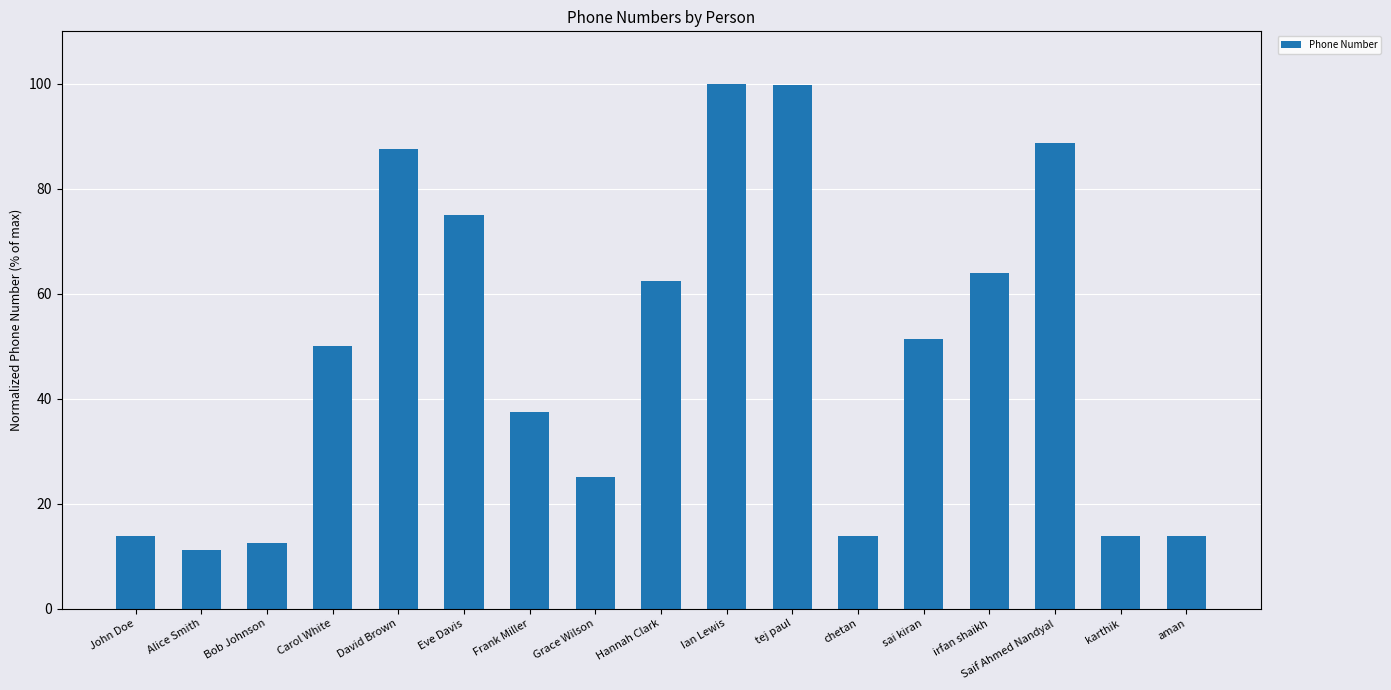

Does the chart contain any negative values?

No